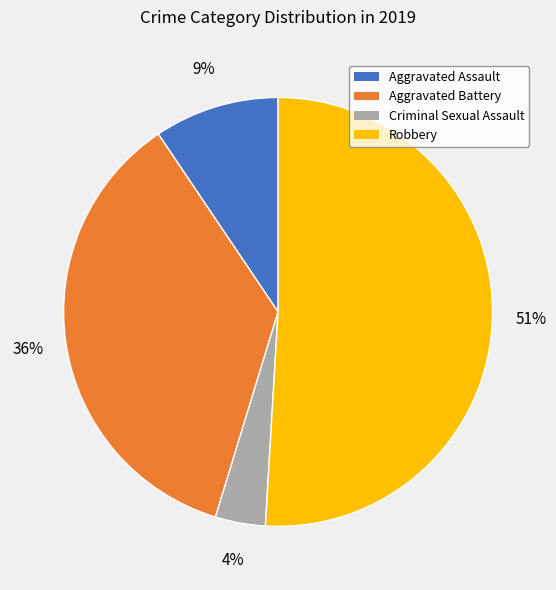

Which has a higher value, Aggravated Assault or Criminal Sexual Assault?

Aggravated Assault